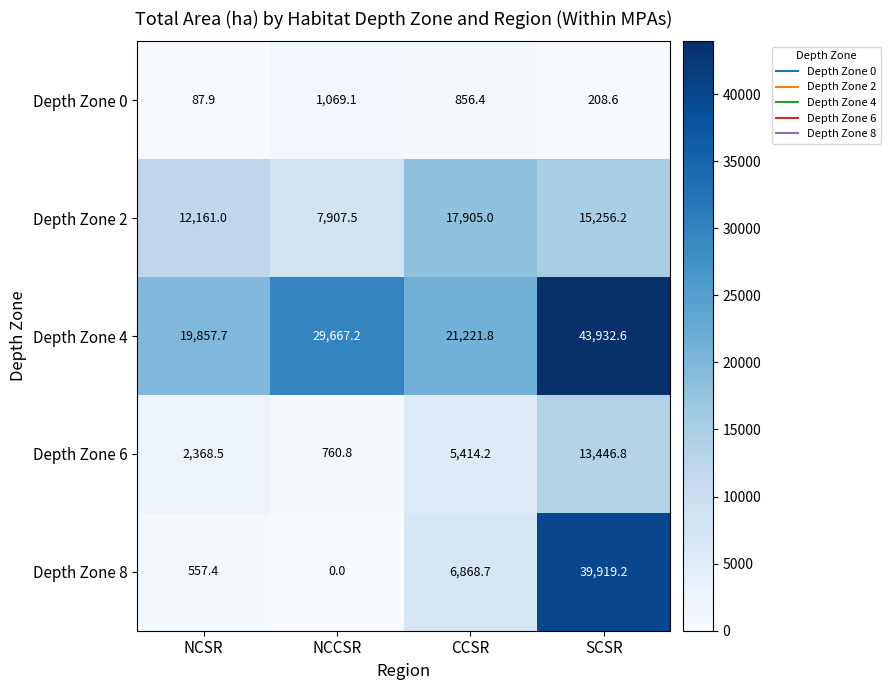

What is the maximum value shown in the chart?

43932.6